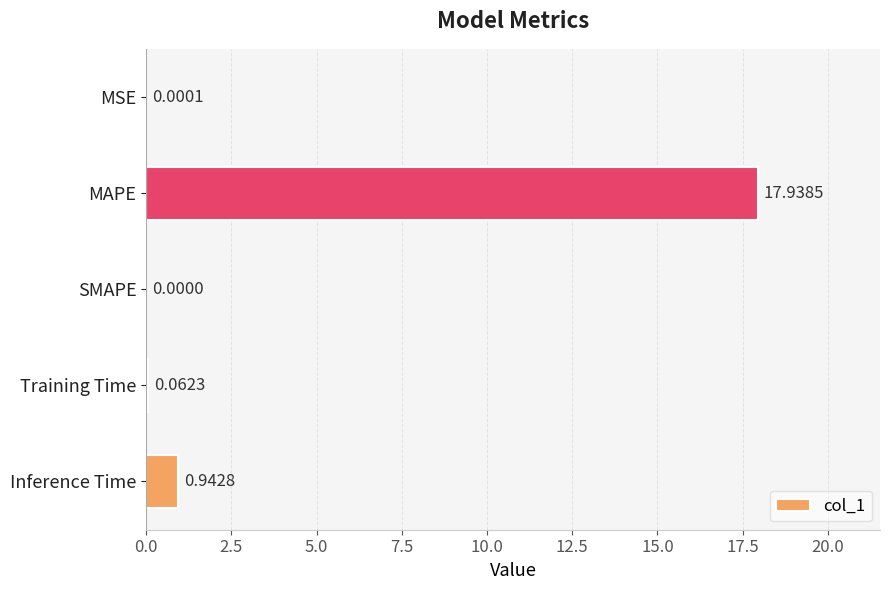

What is the change in value from MAPE to SMAPE?

-17.9